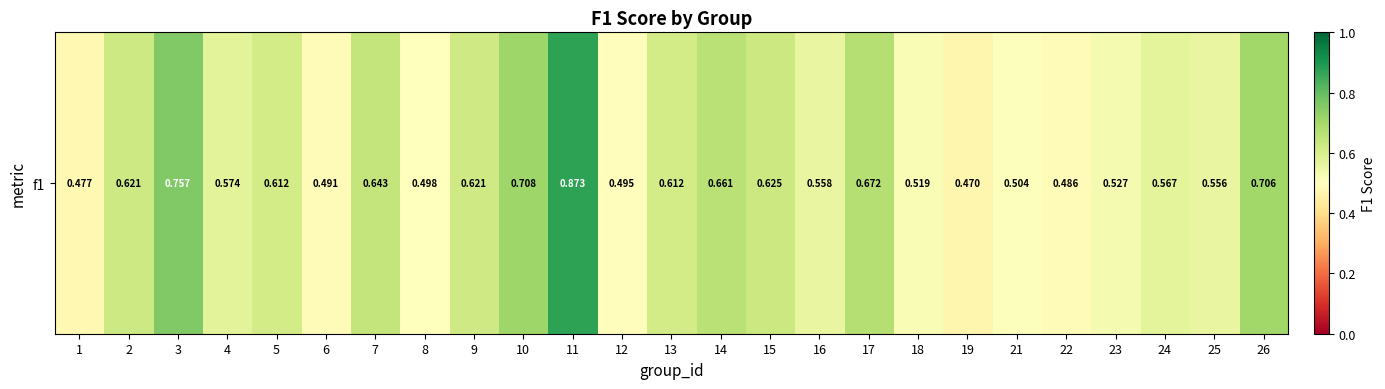

What is the approximate value at 13?

0.6